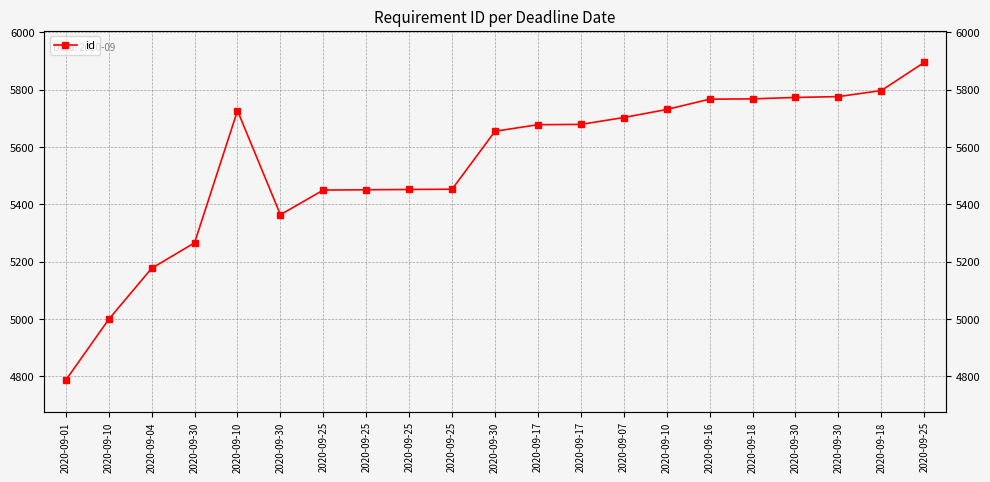

Rank the categories by value from highest to lowest.

2020-09-25, 2020-09-18, 2020-09-30, 2020-09-30, 2020-09-18, 2020-09-16, 2020-09-10, 2020-09-10, 2020-09-07, 2020-09-17, 2020-09-17, 2020-09-30, 2020-09-25, 2020-09-25, 2020-09-25, 2020-09-25, 2020-09-30, 2020-09-30, 2020-09-04, 2020-09-10, 2020-09-01